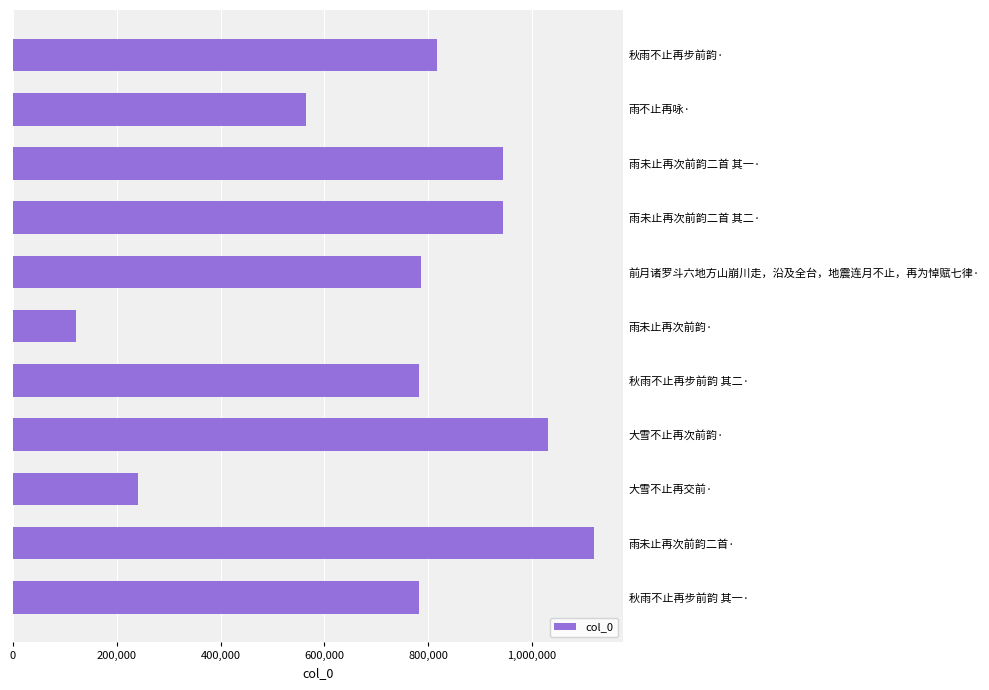

What is the smallest value displayed?

121882